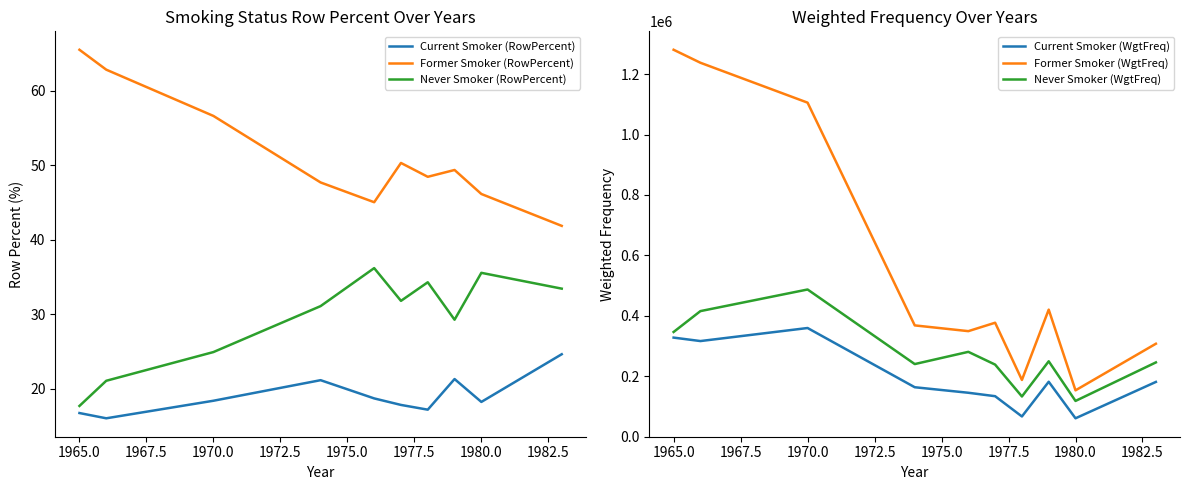

What is the smallest value displayed?

16.1